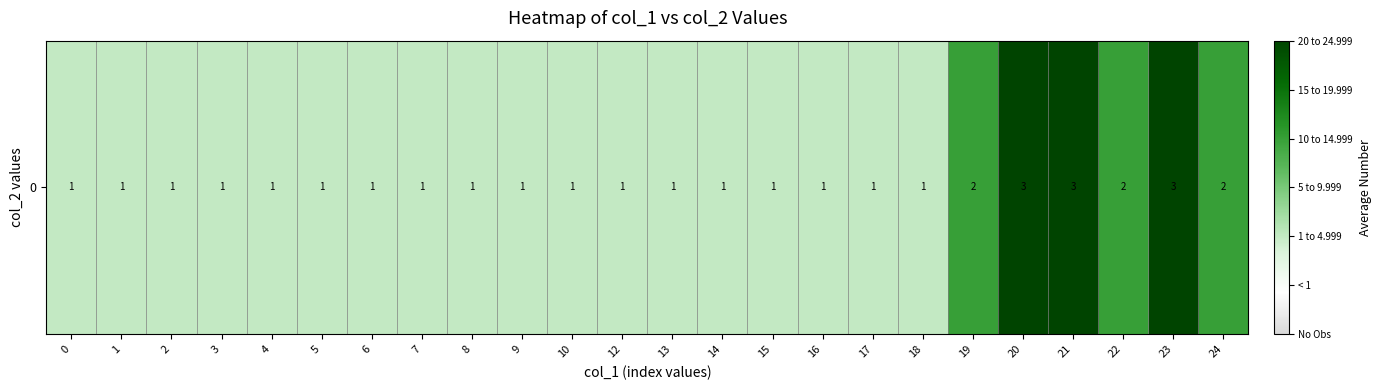

Reading left to right, extract all data points from this chart.

1	1	1	1	1	1	1	1	1	1	1	1	1	1	1	1	1	1	2	3	3	2	3	2